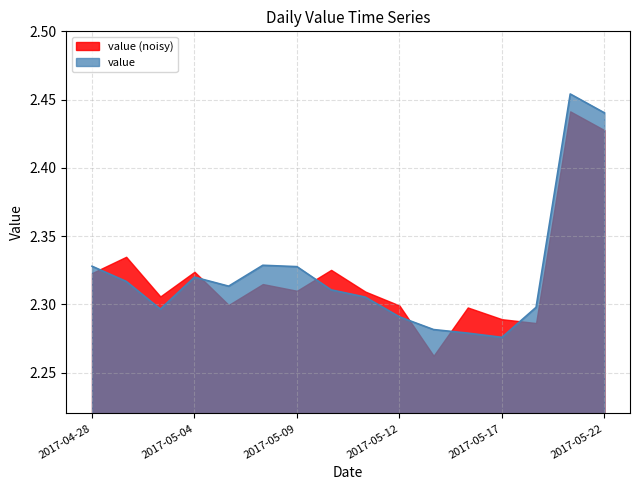

Reading left to right, list all the values displayed in this chart.

2017-04-28=2.3	2017-05-02=2.3	2017-05-03=2.3	2017-05-04=2.3	2017-05-05=2.3	2017-05-08=2.3	2017-05-09=2.3	2017-05-10=2.3	2017-05-11=2.3	2017-05-12=2.3	2017-05-15=2.3	2017-05-16=2.3	2017-05-17=2.3	2017-05-18=2.3	2017-05-19=2.5	2017-05-22=2.4